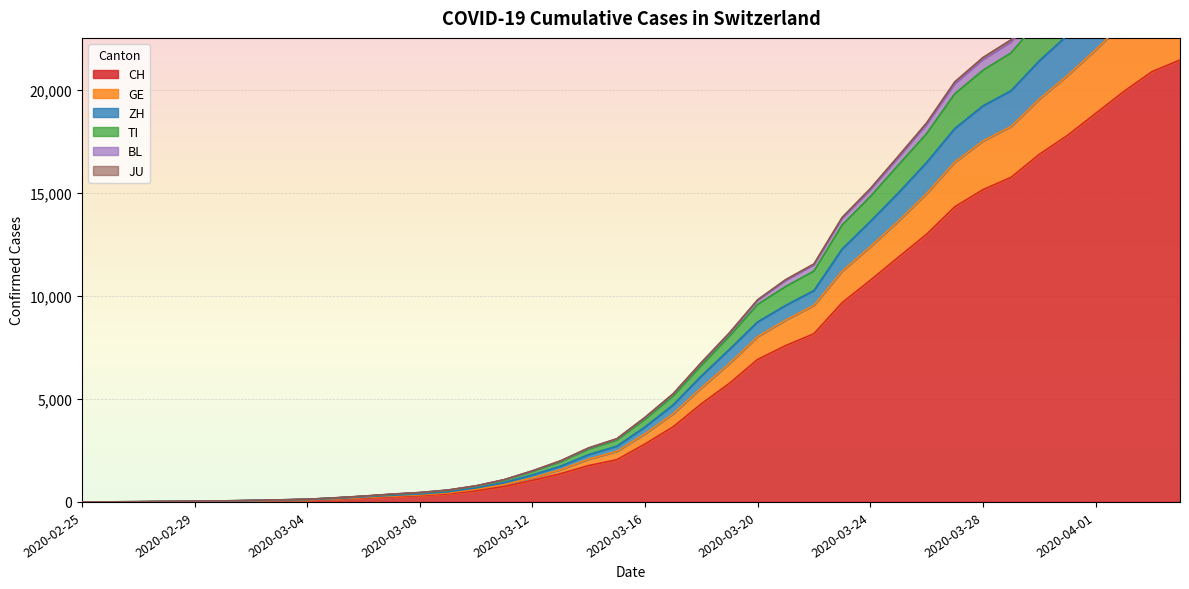

How many lines are shown in the chart?

6